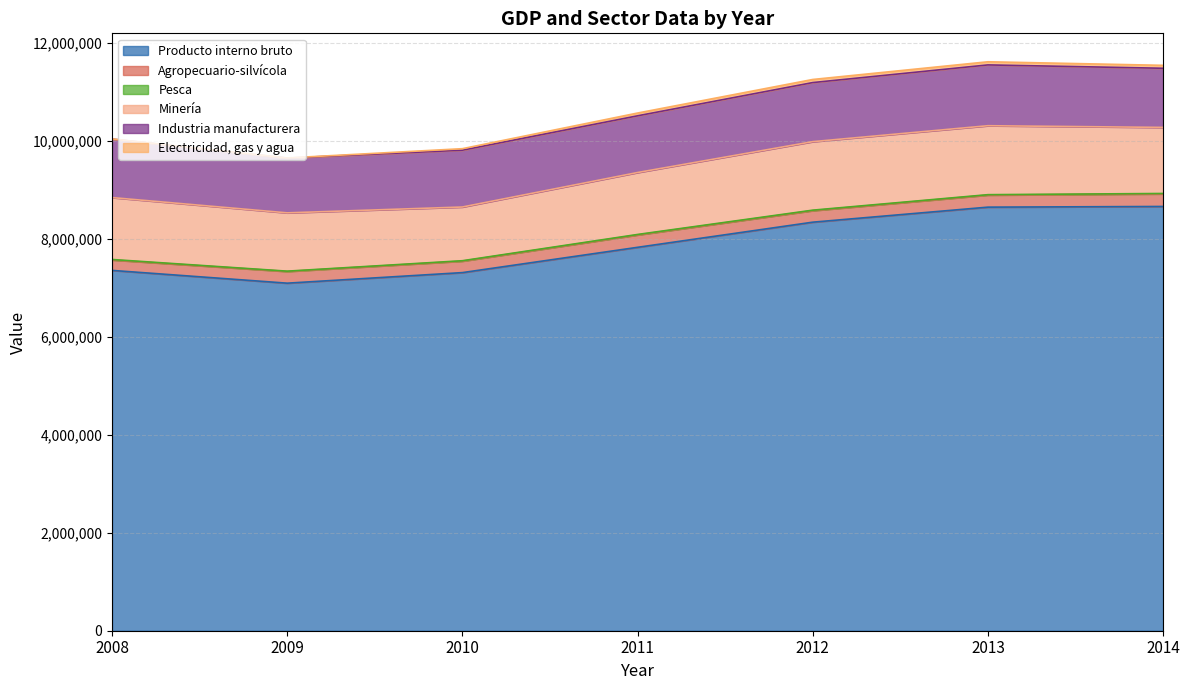

At which category does Agropecuario-silvícola reach its first local valley?

2010